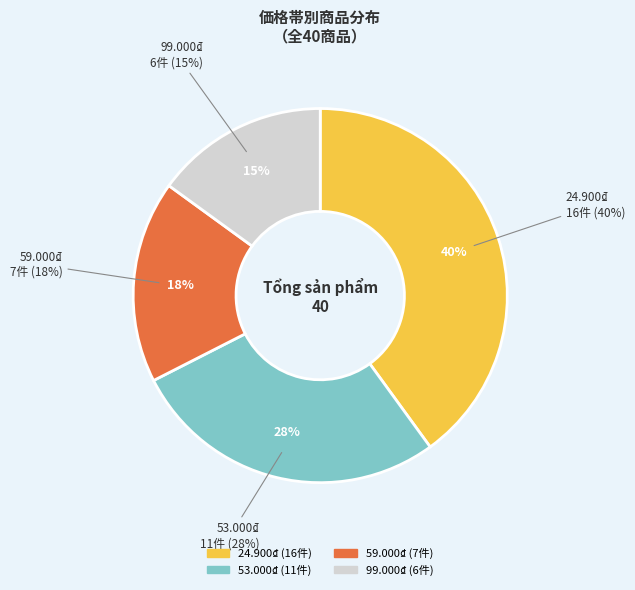

Which slice is the largest?

24.900₫